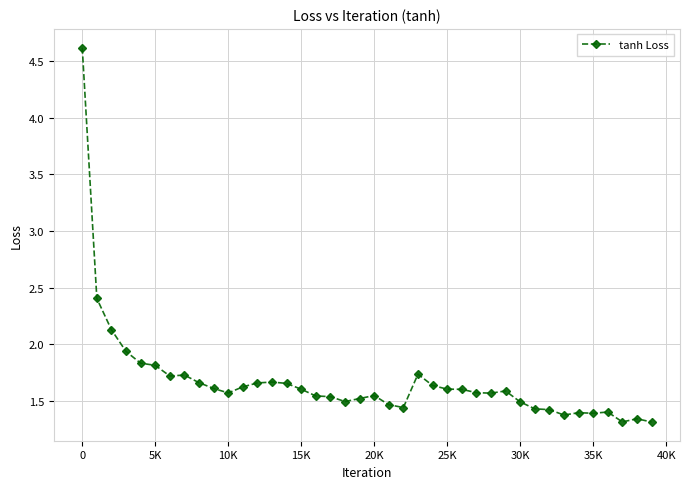

What is the value of the 30th point from the left?

1.6